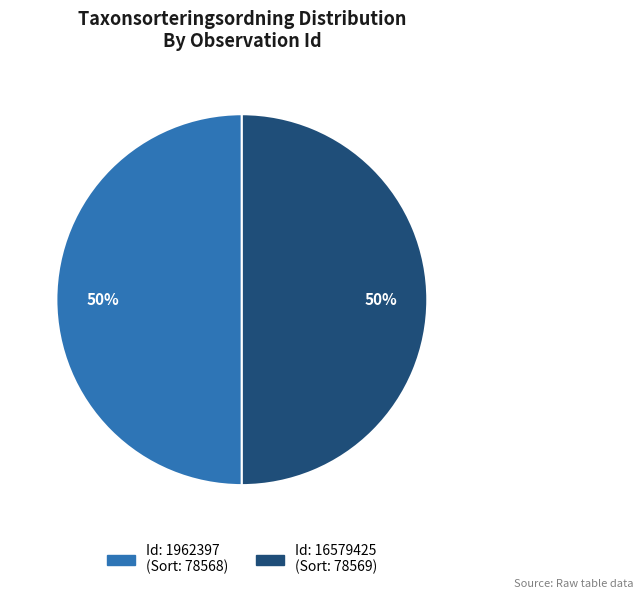

Count the number of slices in the pie.

2